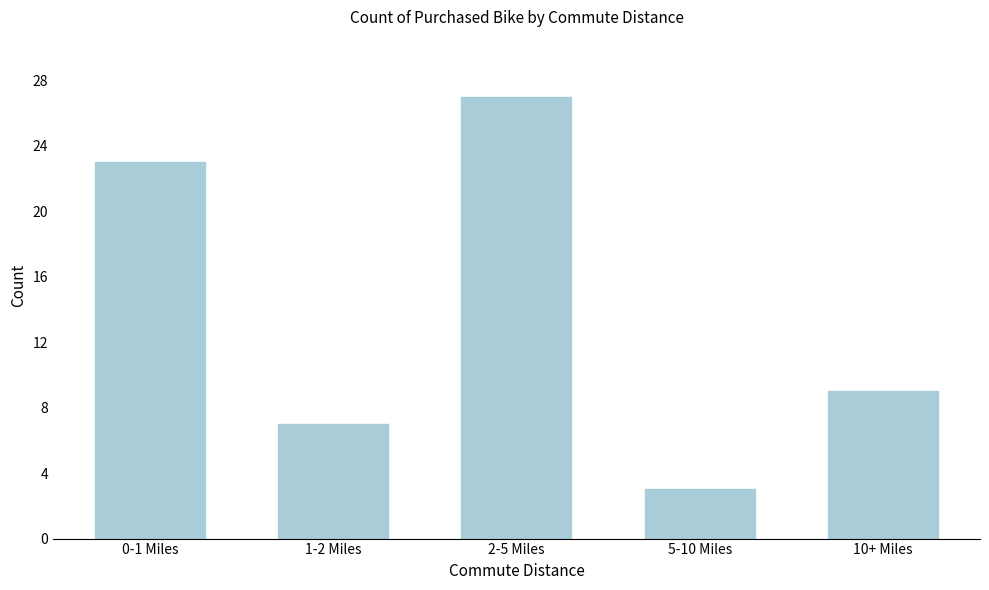

Reading left to right, what are all the values shown in this chart?

23	7	27	3	9